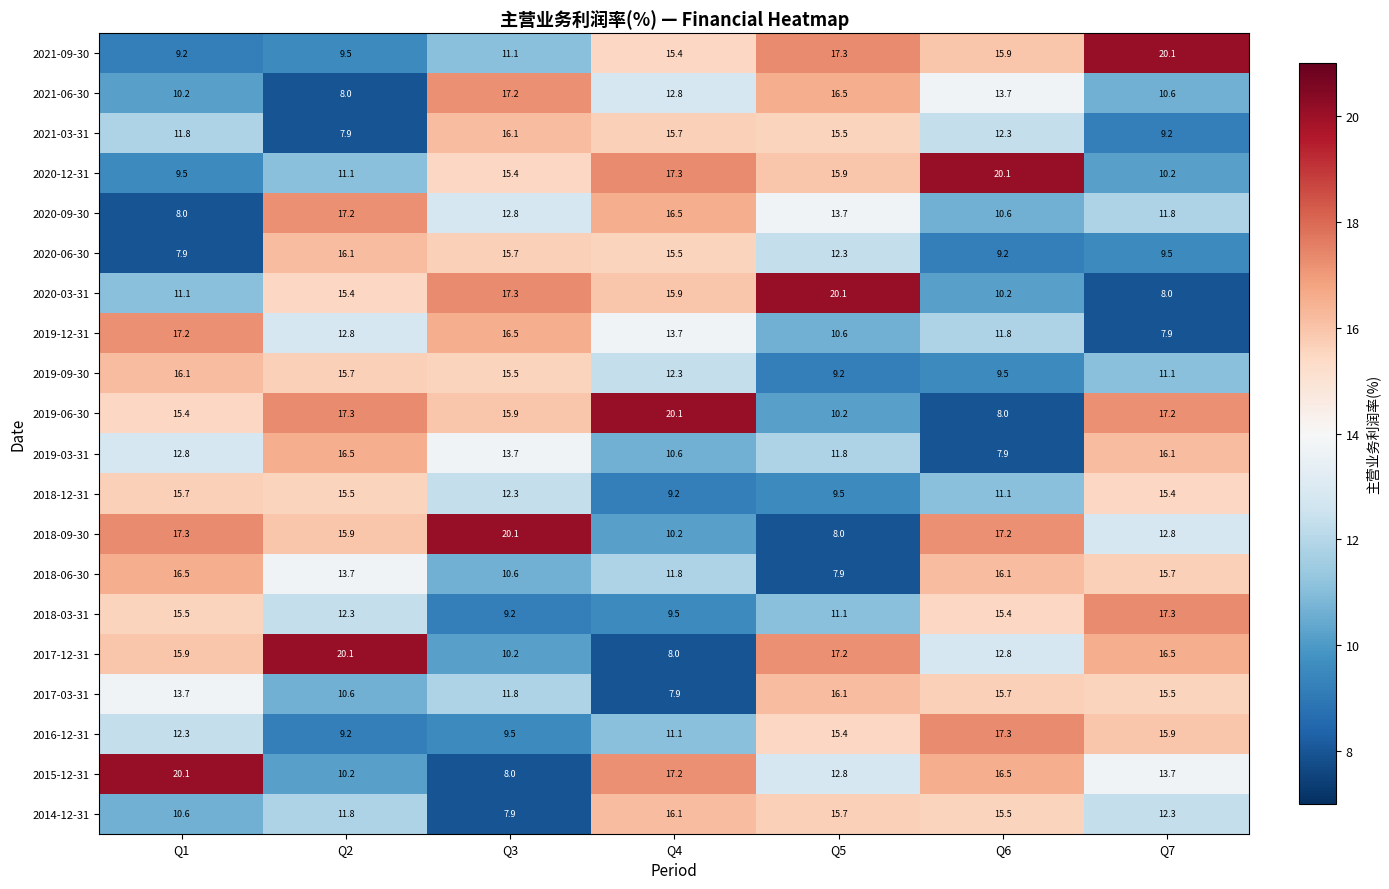

What is the difference between the second highest and second lowest values in the 2018-03-31 series?

6.0